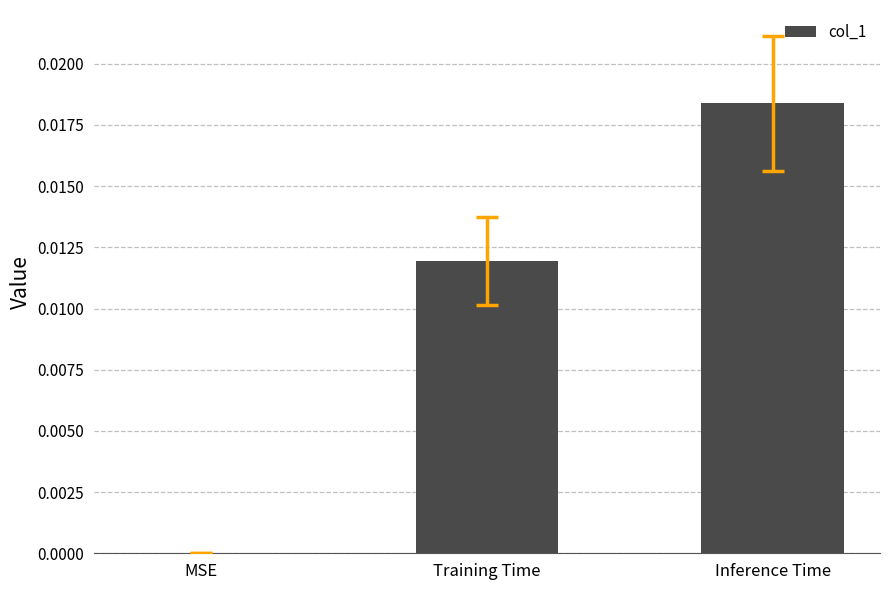

Between Inference Time and Training Time, which is larger?

Inference Time